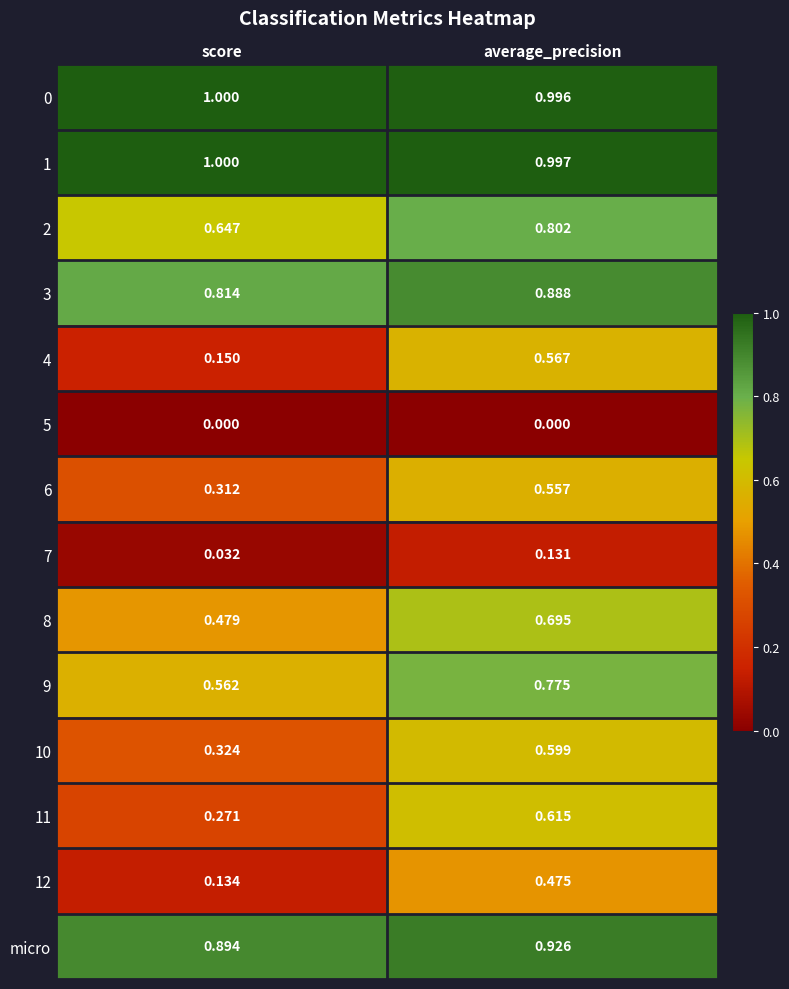

At which category is the sum across all series the highest?

average_precision